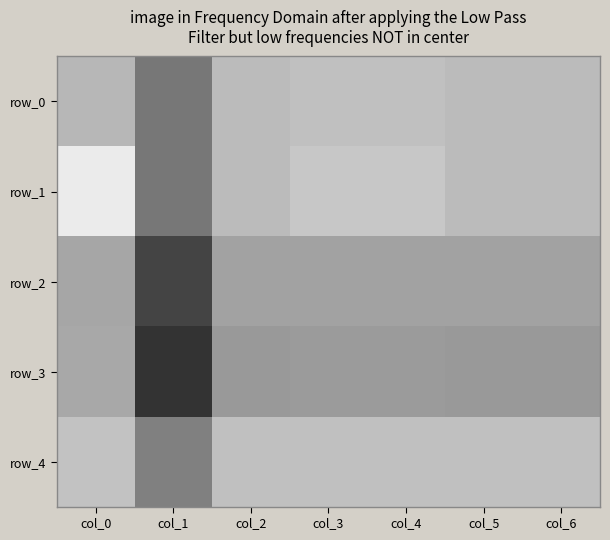

Which series has the widest spread of values?

row_3